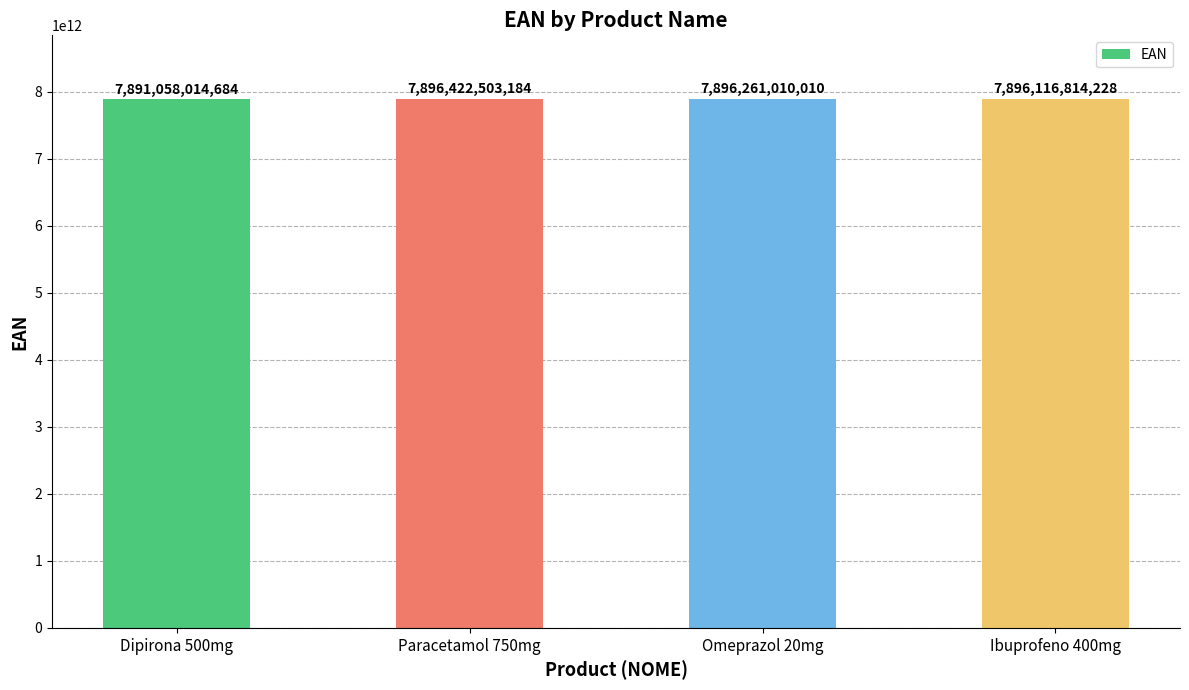

What is the label of the 3rd bar from the right?

Paracetamol 750mg